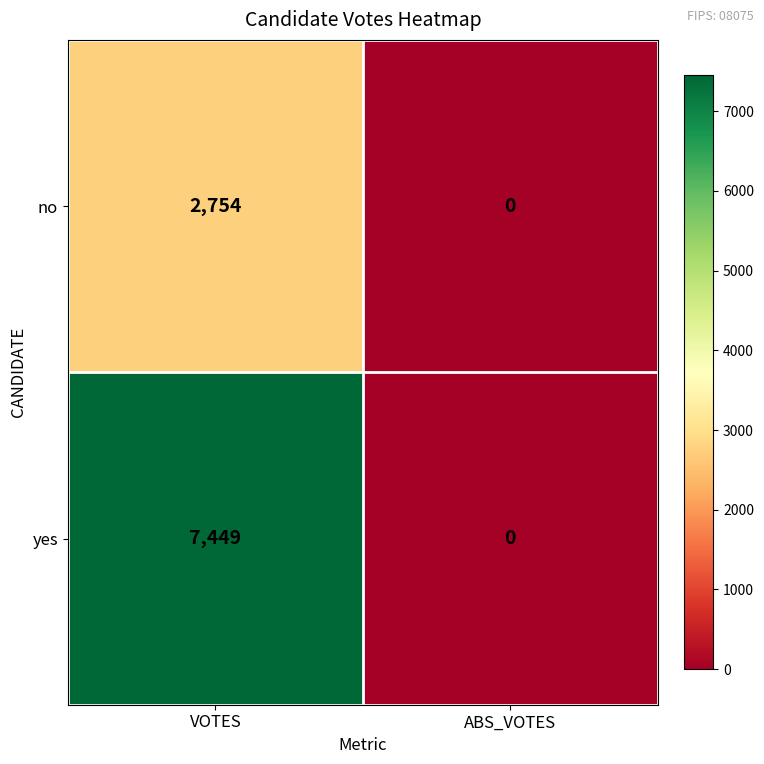

Rank the categories by no value from highest to lowest.

VOTES, ABS_VOTES